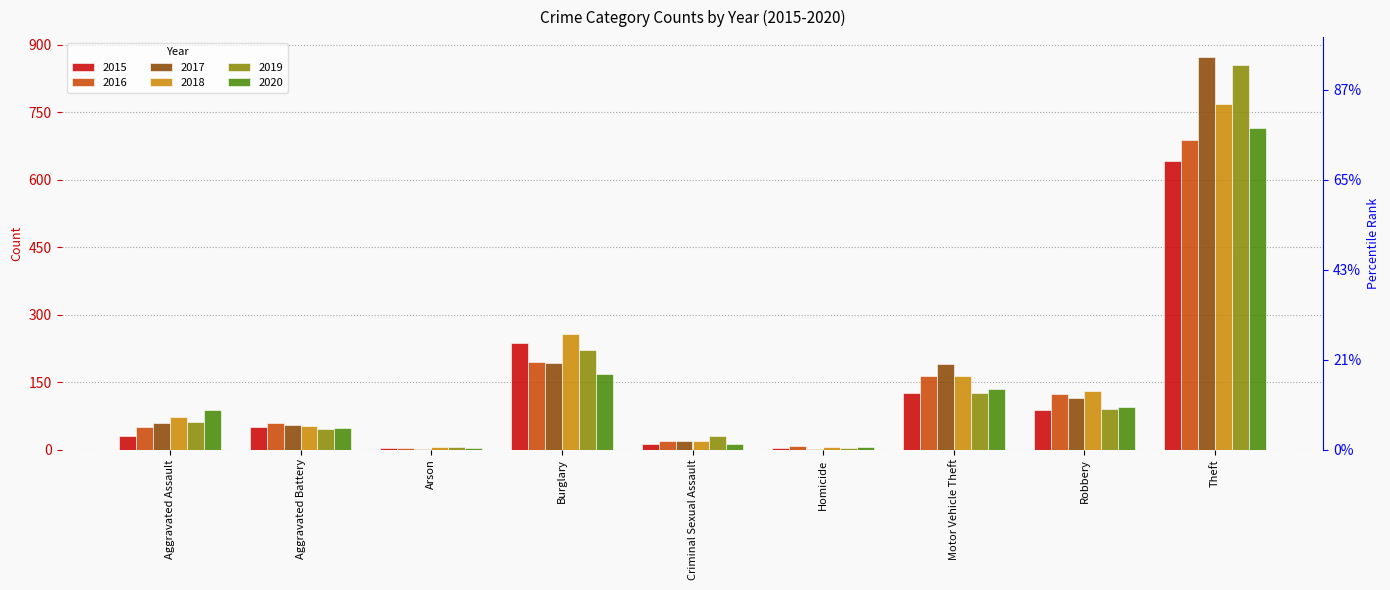

What is the value of the 2017 bar at the 3rd from the left?

1